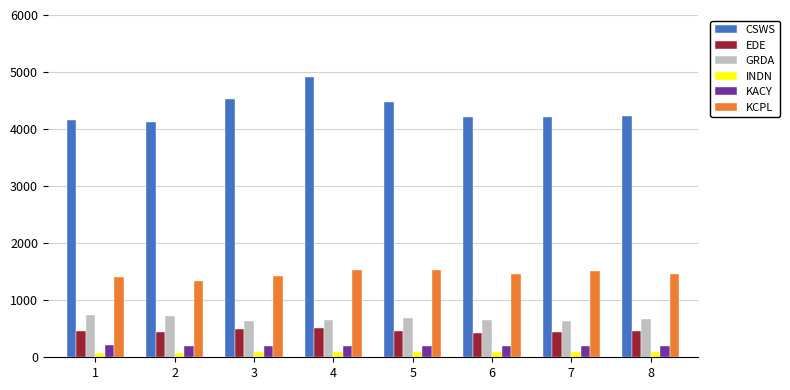

Which series has the largest total across all categories?

CSWS